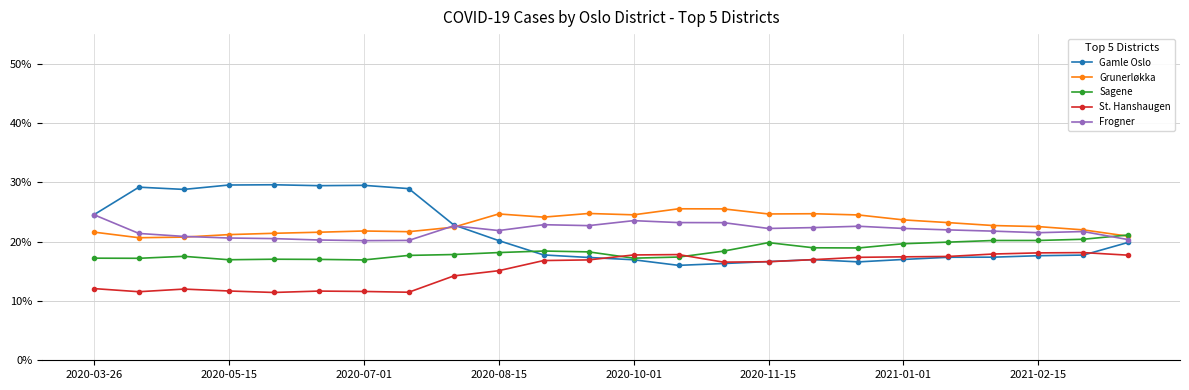

True or false: St. Hanshaugen has more than 1 points higher than both neighbors.

True